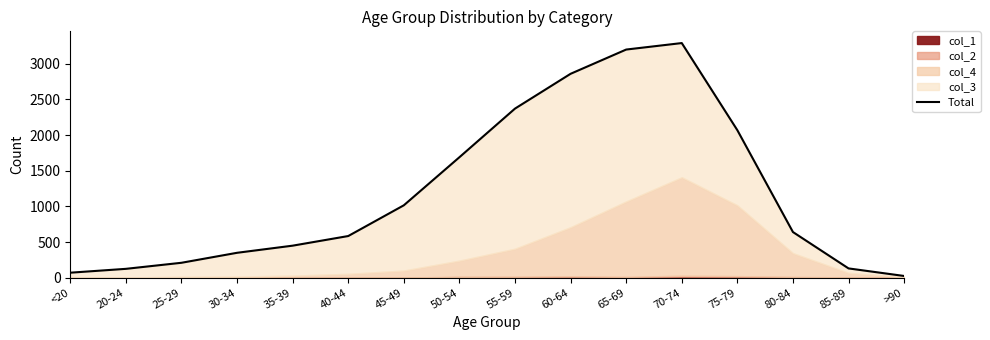

Reading left to right, extract all data points from this chart.

<20=70	20-24=124	25-29=209	30-34=349	35-39=449	40-44=584	45-49=1015	50-54=1689	55-59=2371	60-64=2859	65-69=3199	70-74=3290	75-79=2068	80-84=640	85-89=130	>90=24